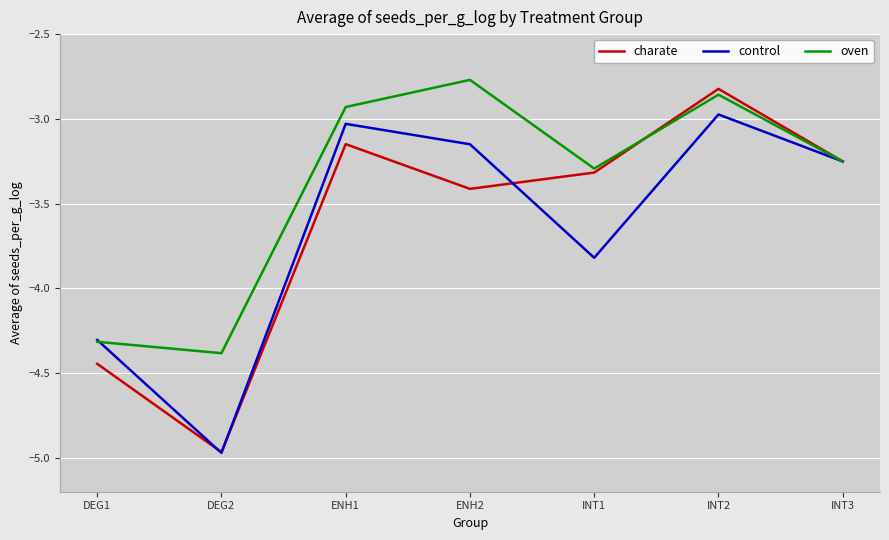

Between INT1 and INT2, which series saw the biggest shift?

control